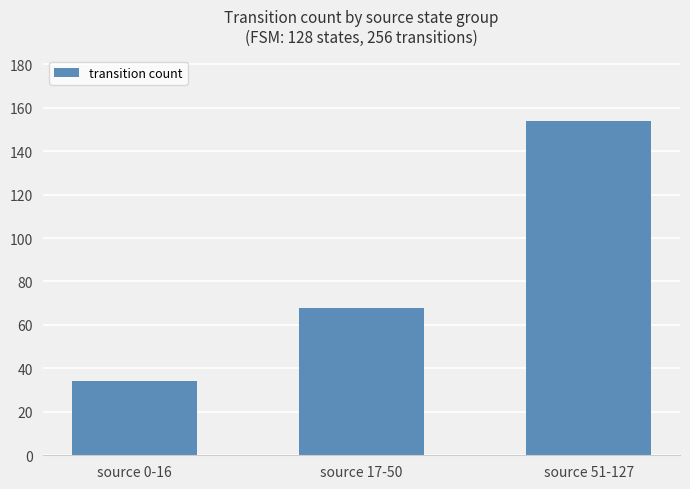

Is it true that the value at source 0-16 is 34?

True